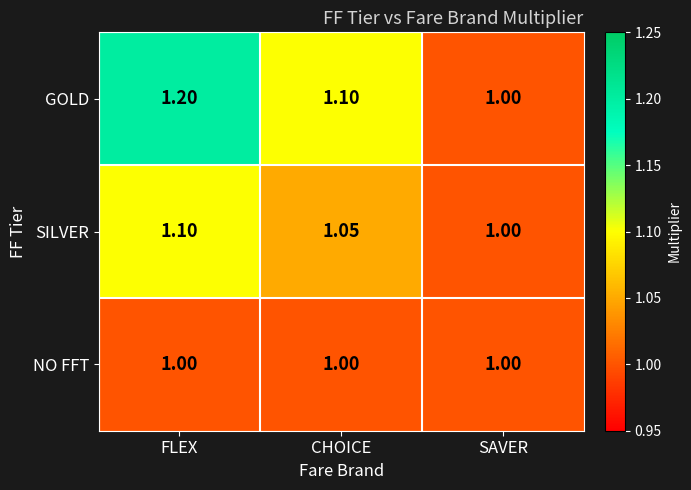

Rank the series by their maximum value, from highest to lowest.

GOLD, SILVER, NO FFT